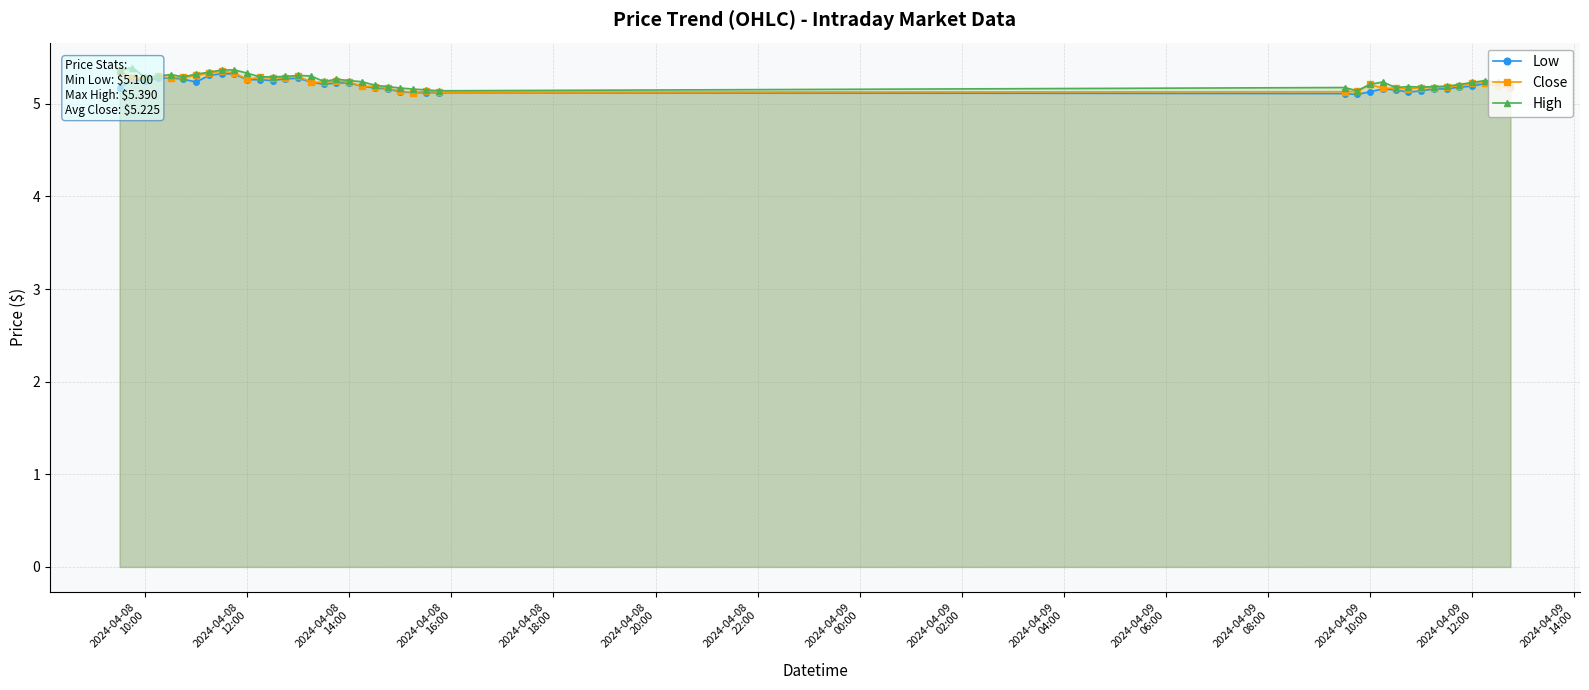

Count the Low values in the range 5 to 6.

40